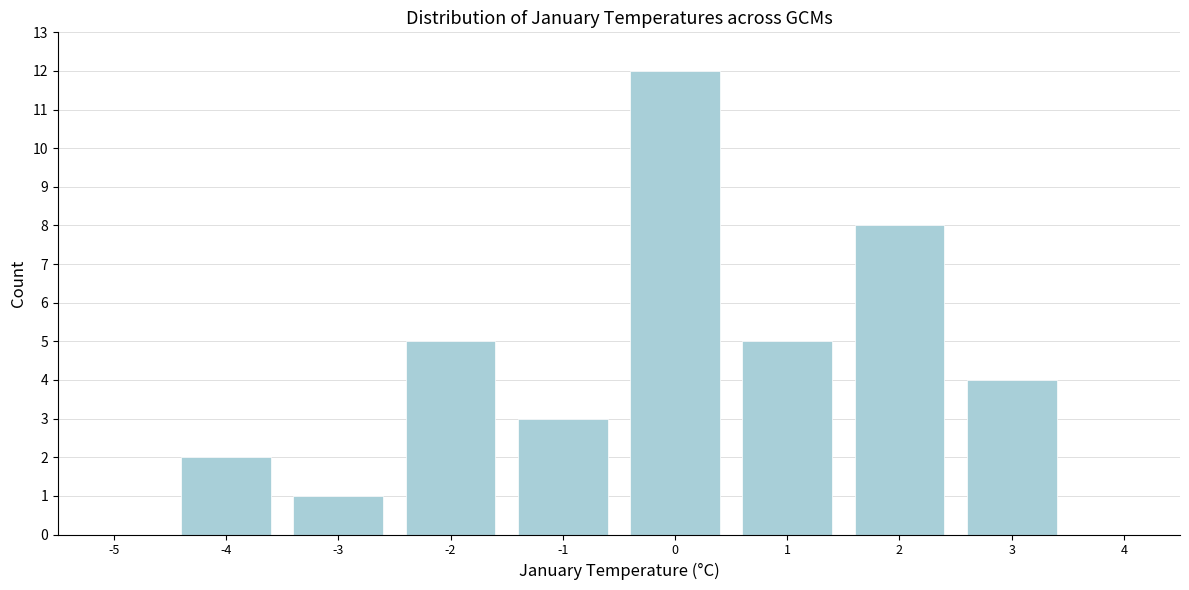

Reading left to right, list every bar in this chart as the range it spans on the x-axis followed by its height. The values are not printed on the chart, so give them approximately, as read against the axis.

-5.5 to -4.5: 0
-4.5 to -3.5: 2
-3.5 to -2.5: 1
-2.5 to -1.5: 5
-1.5 to -0.5: 3
-0.5 to 0.5: 12
0.5 to 1.5: 5
1.5 to 2.5: 8
2.5 to 3.5: 4
3.5 to 4.5: 0